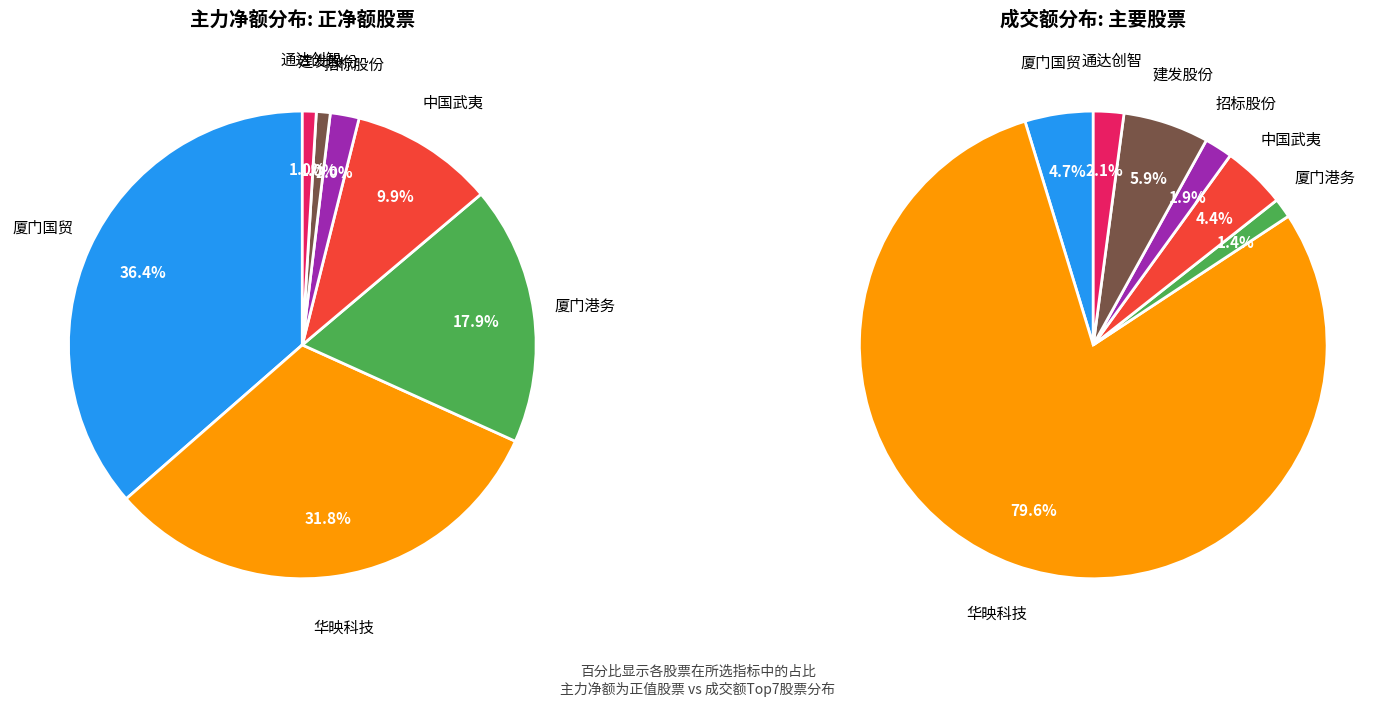

How many segments does this pie chart have?

7